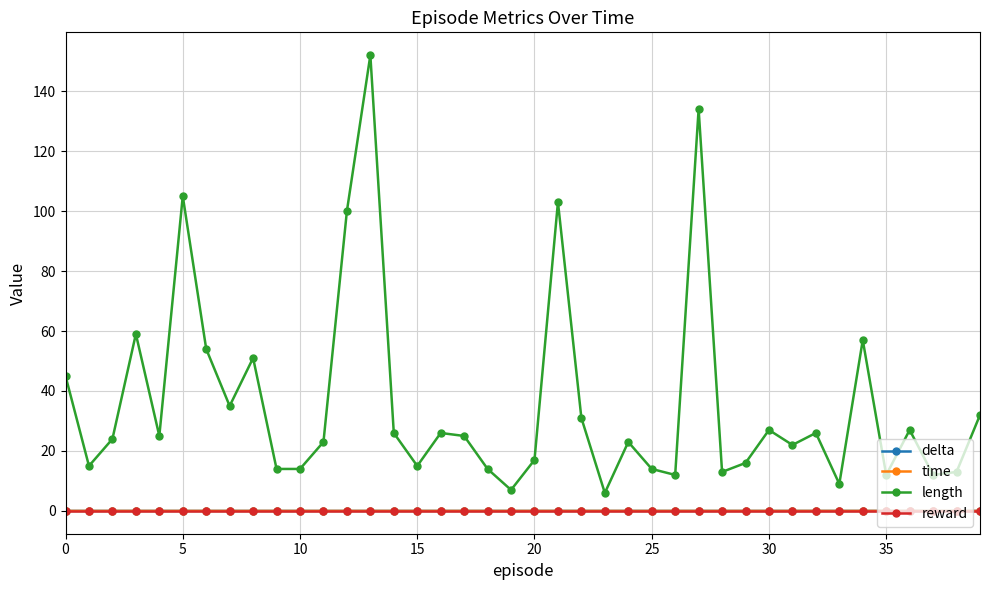

How many series are shown in this chart?

4